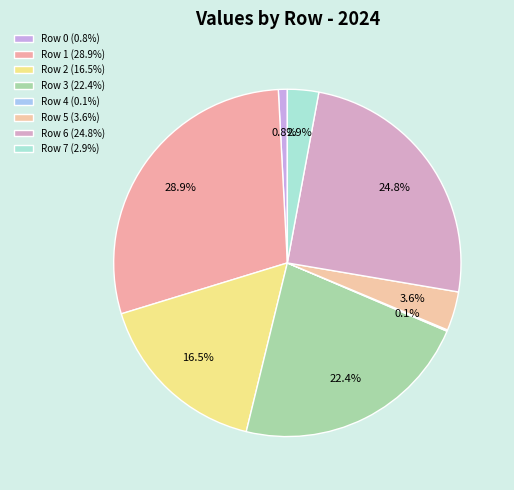

True or false: Row 5 accounts for 4% of the total.

True